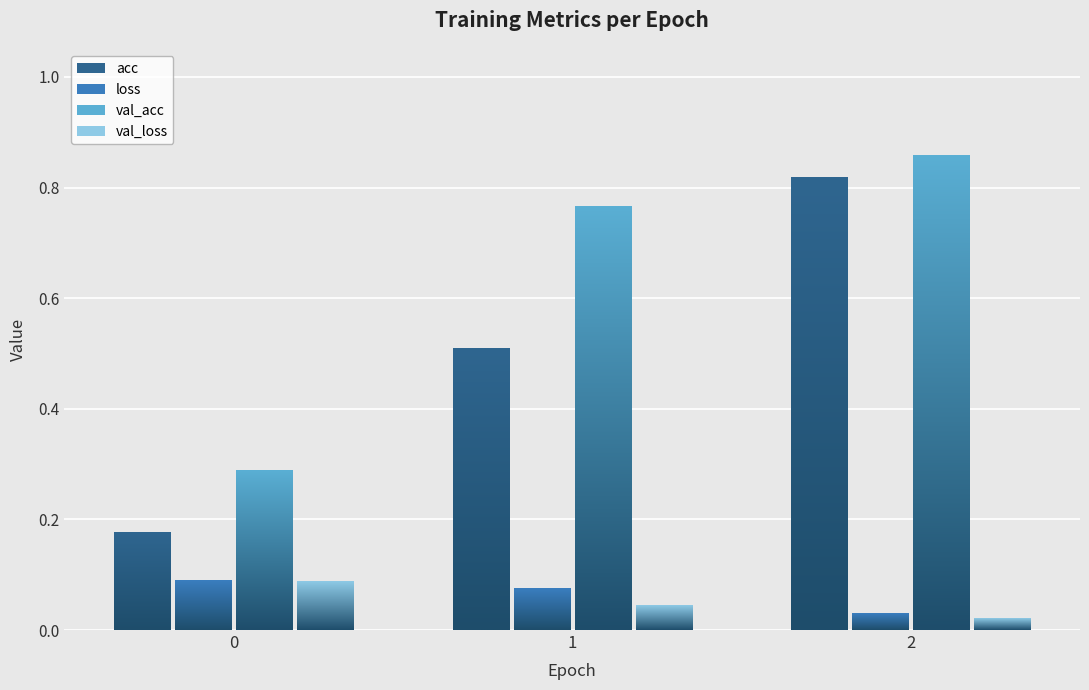

What is the difference between the maximum and minimum values in the acc series?

0.6